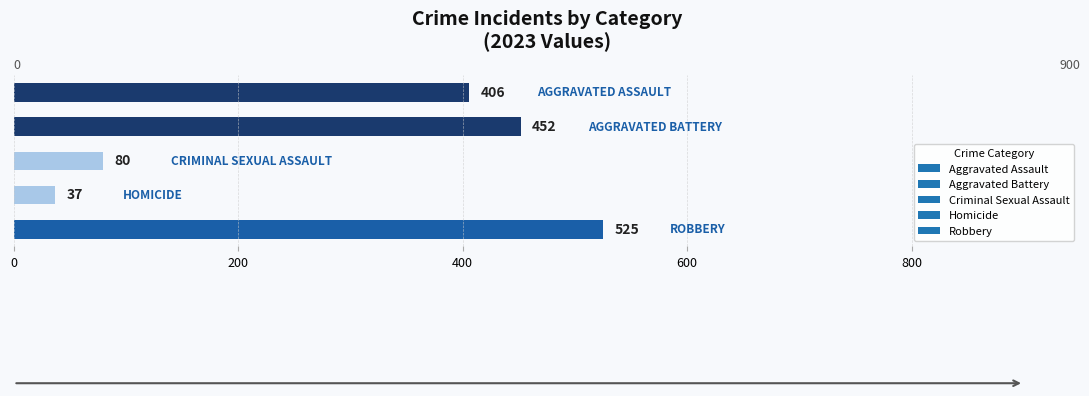

What is the difference between the second highest and minimum values?

415